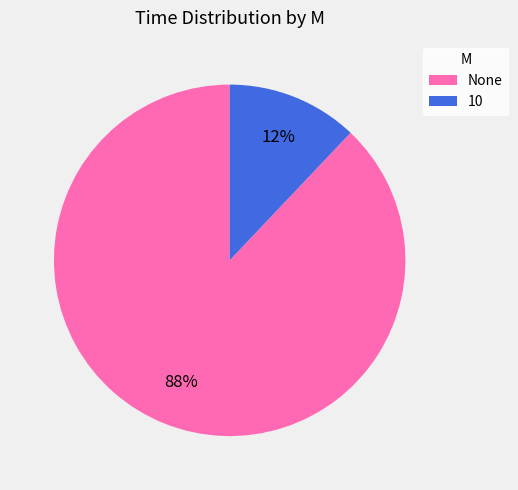

Is there a majority slice in this chart?

Yes